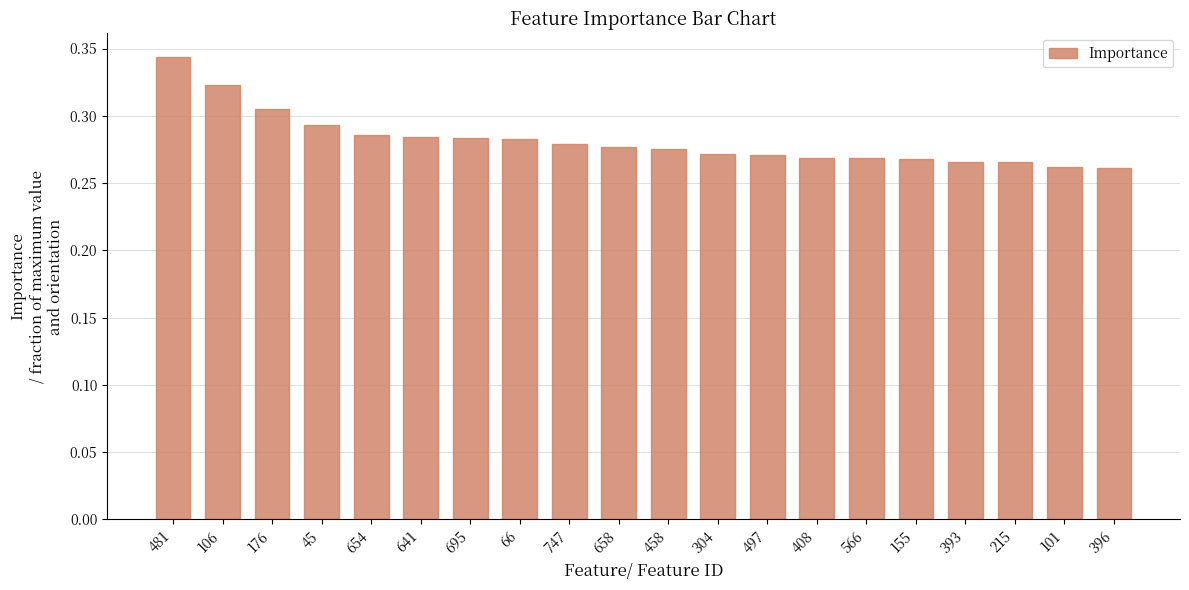

What is the sum of the values at 215 and 396?

0.5